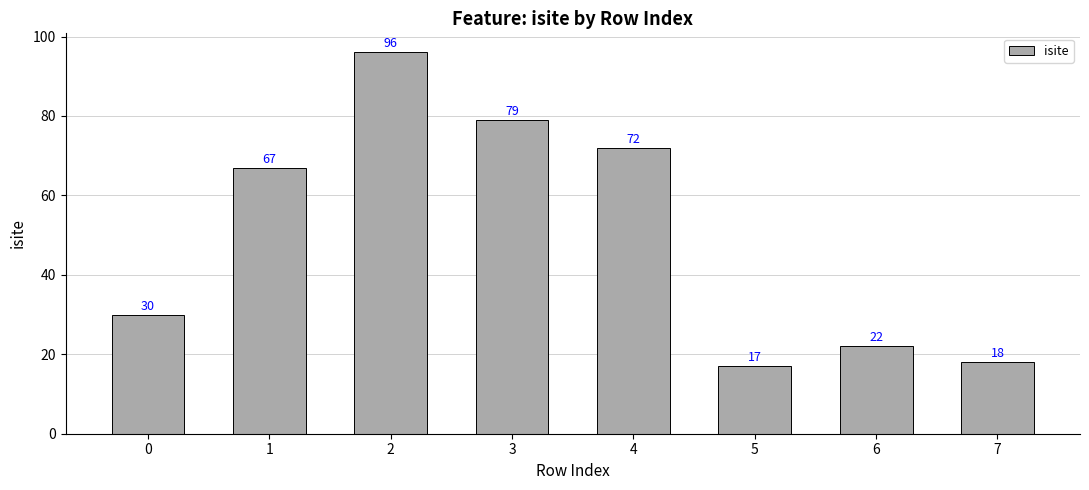

Is it true that the value at 0 is 30?

True